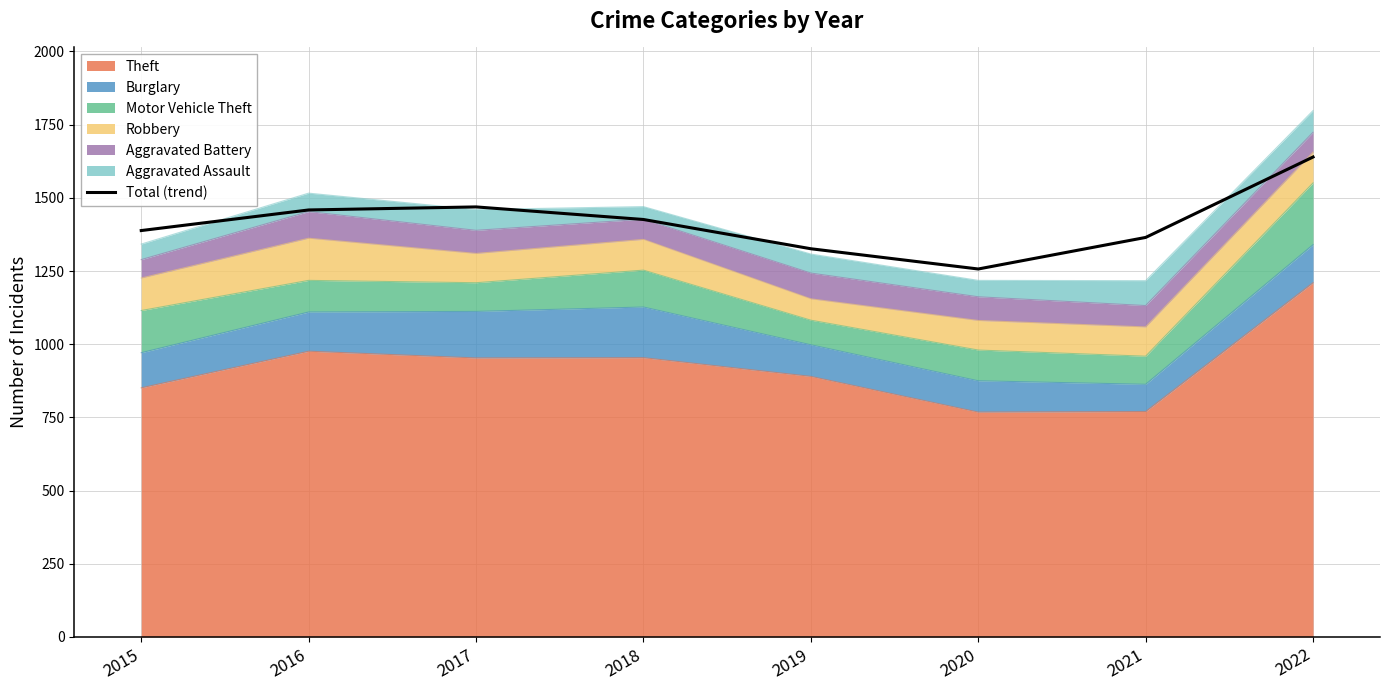

Does the chart have visible grid lines?

Yes